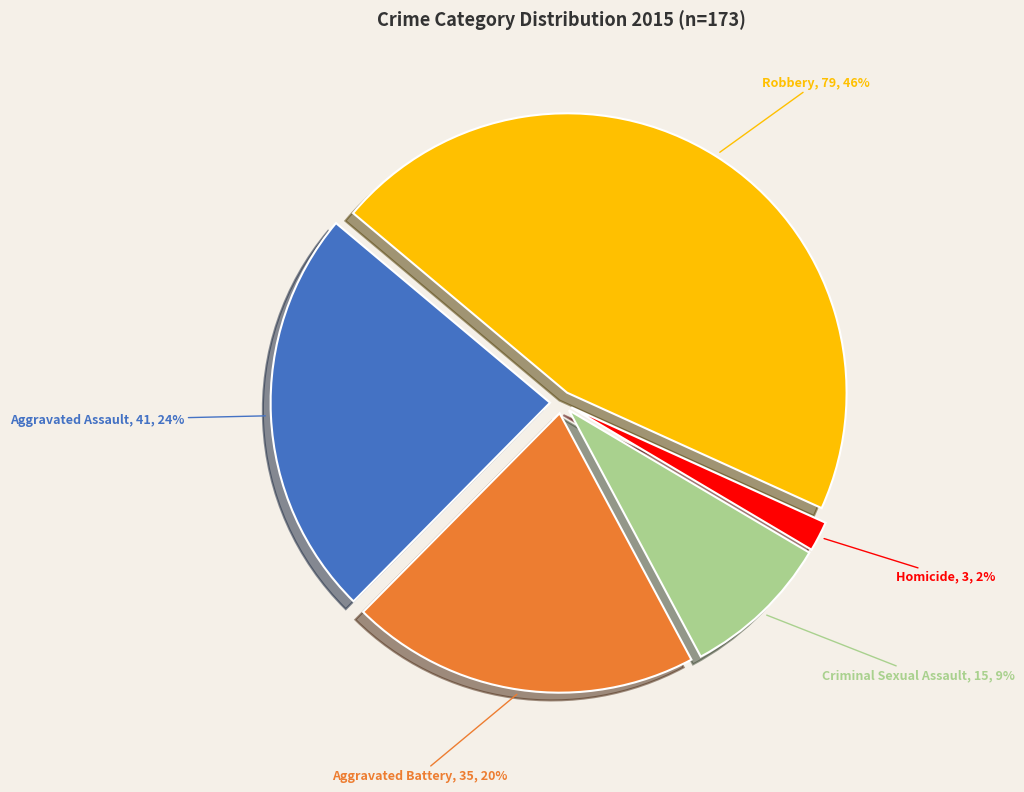

To the nearest percent, what is the average slice percentage?

20%